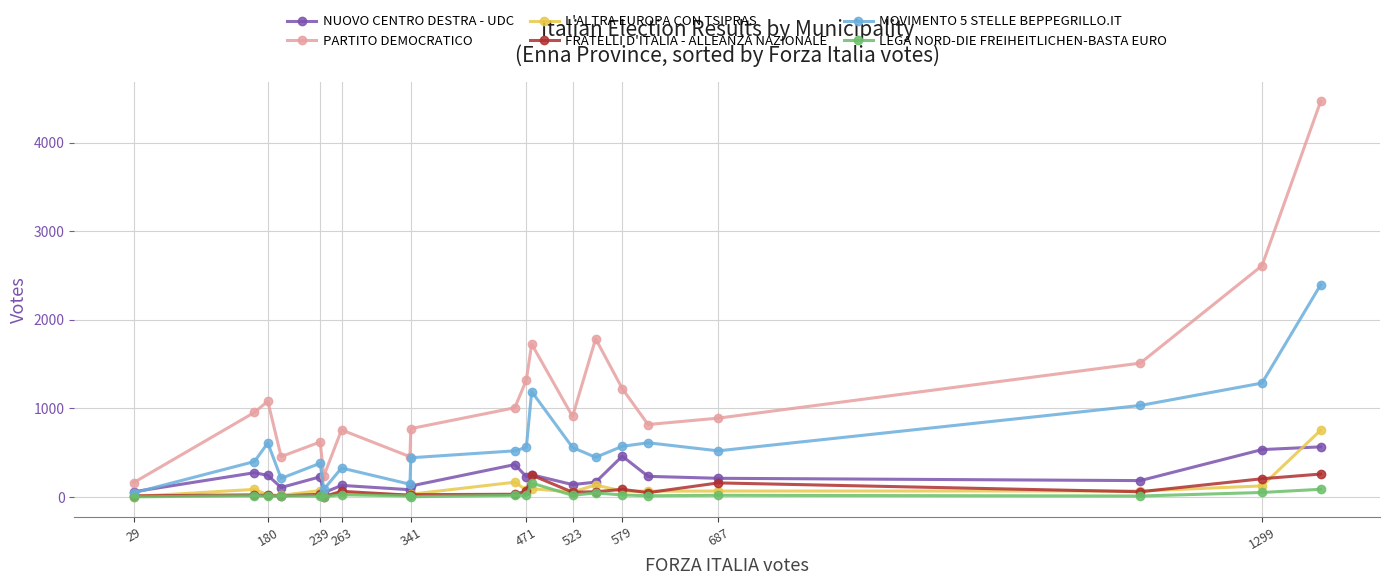

Which series has the largest range (max minus min)?

PARTITO DEMOCRATICO